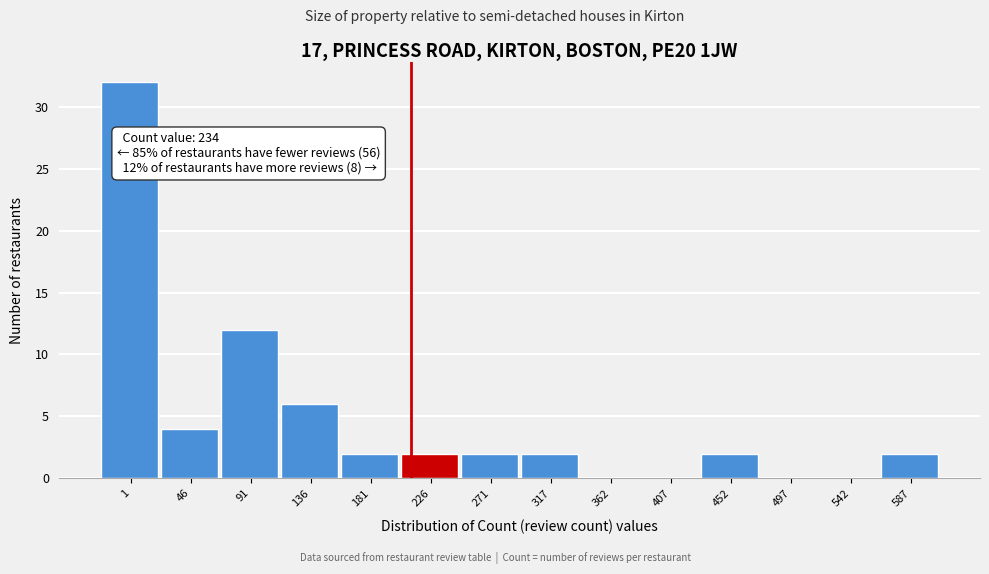

Reading right to left, what are all the values shown in this chart?

587=2	542=0	497=0	452=2	407=0	362=0	317=2	271=2	226=2	181=2	136=6	91=12	46=4	1=32